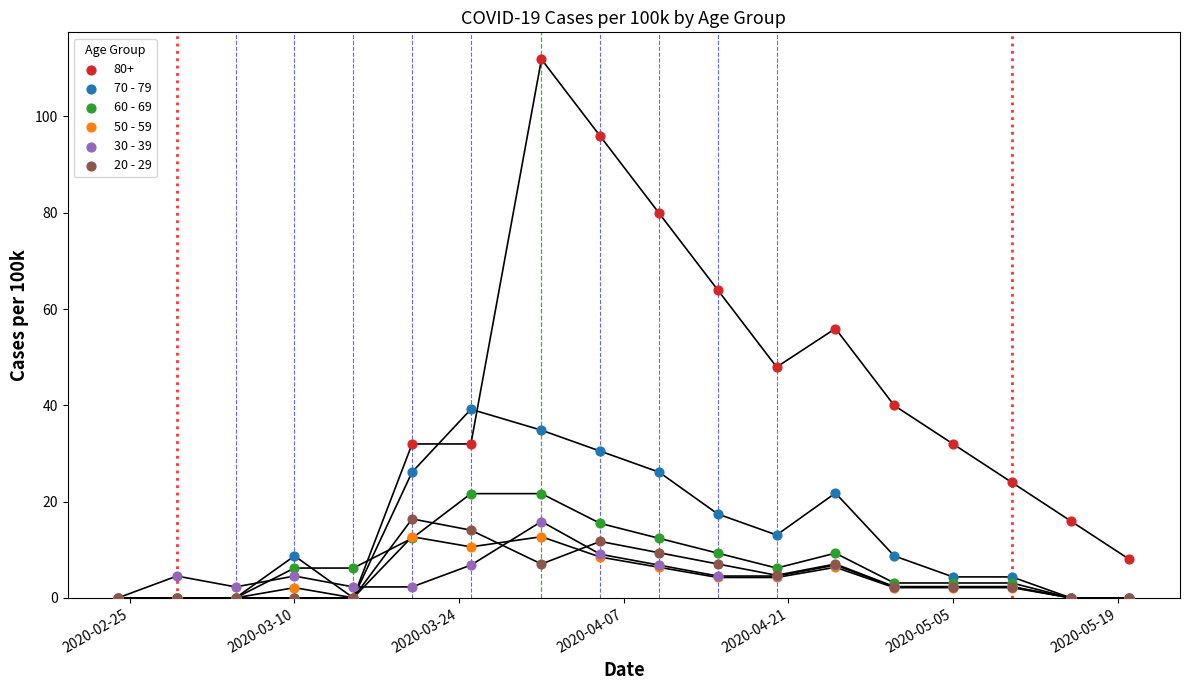

Which series has the widest spread of Y values?

80+